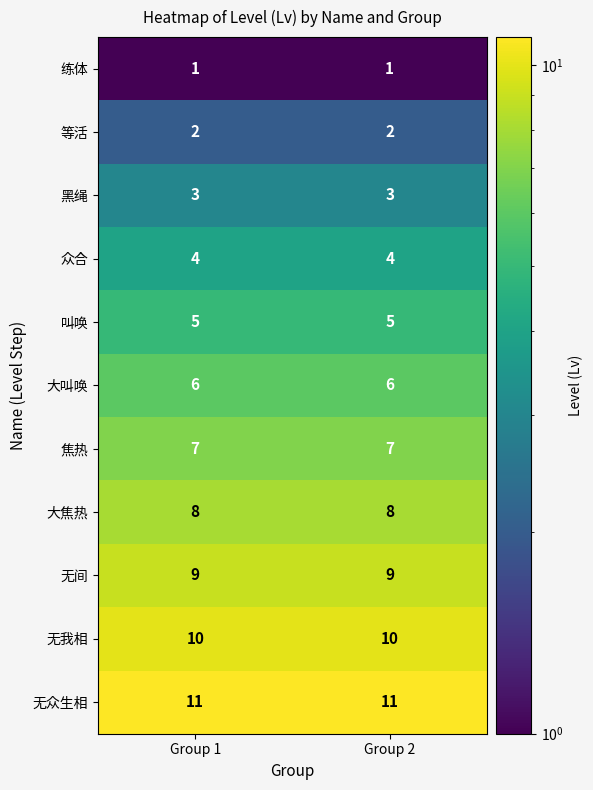

The value of 黑绳 at Group 2 is 3. True or false?

True